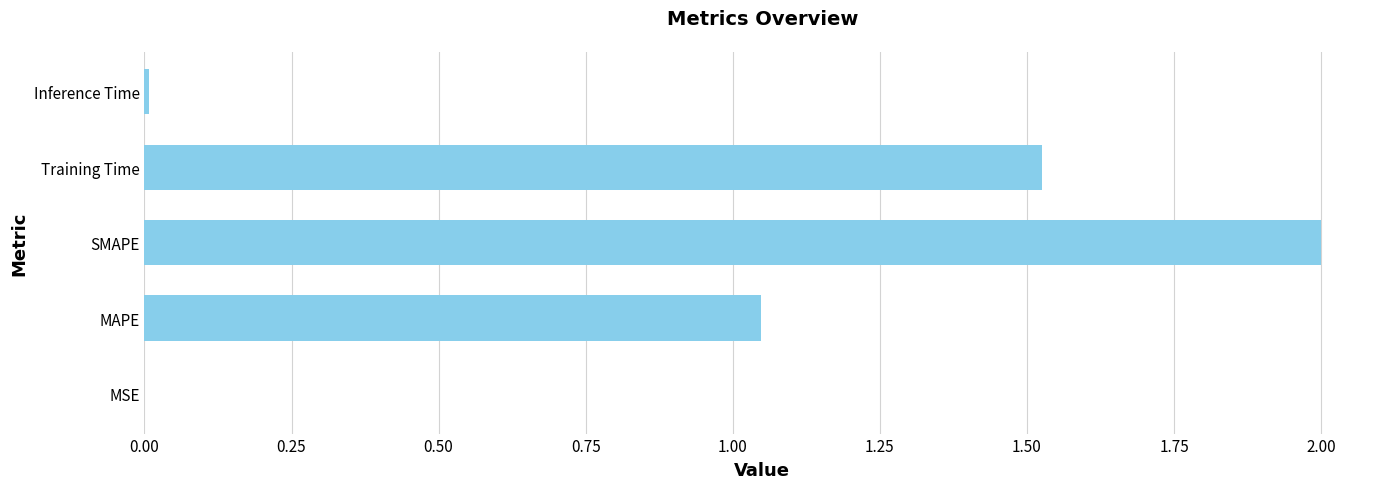

What is the maximum value shown in the chart?

2.0